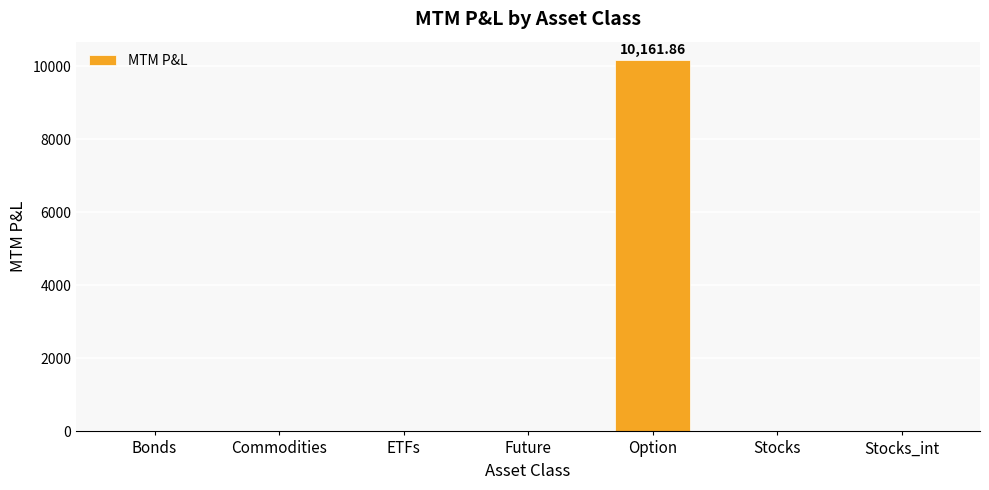

What is the average value?

1451.7